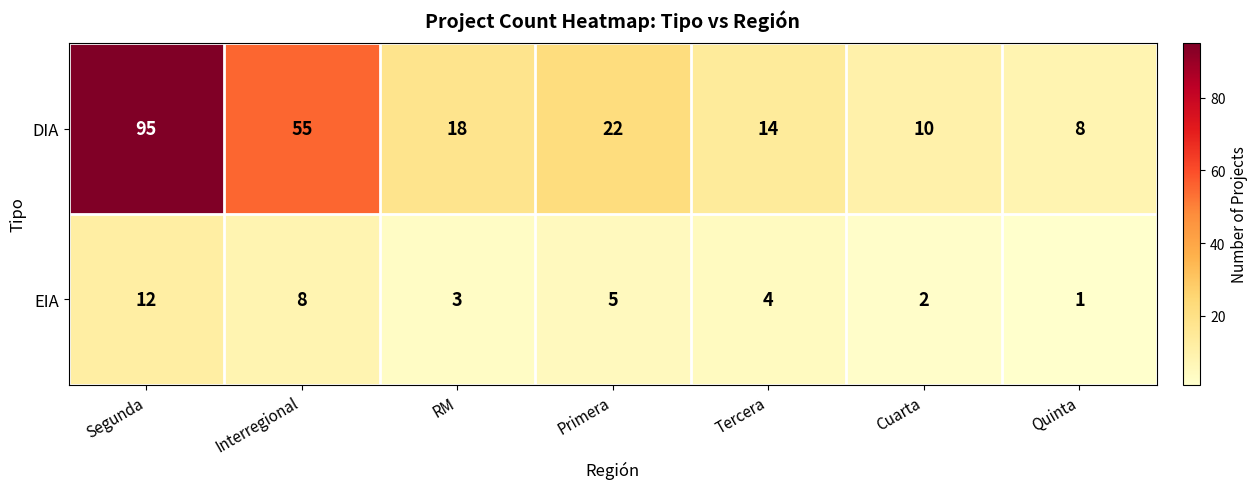

Rank the series by their average value, from highest to lowest.

DIA, EIA